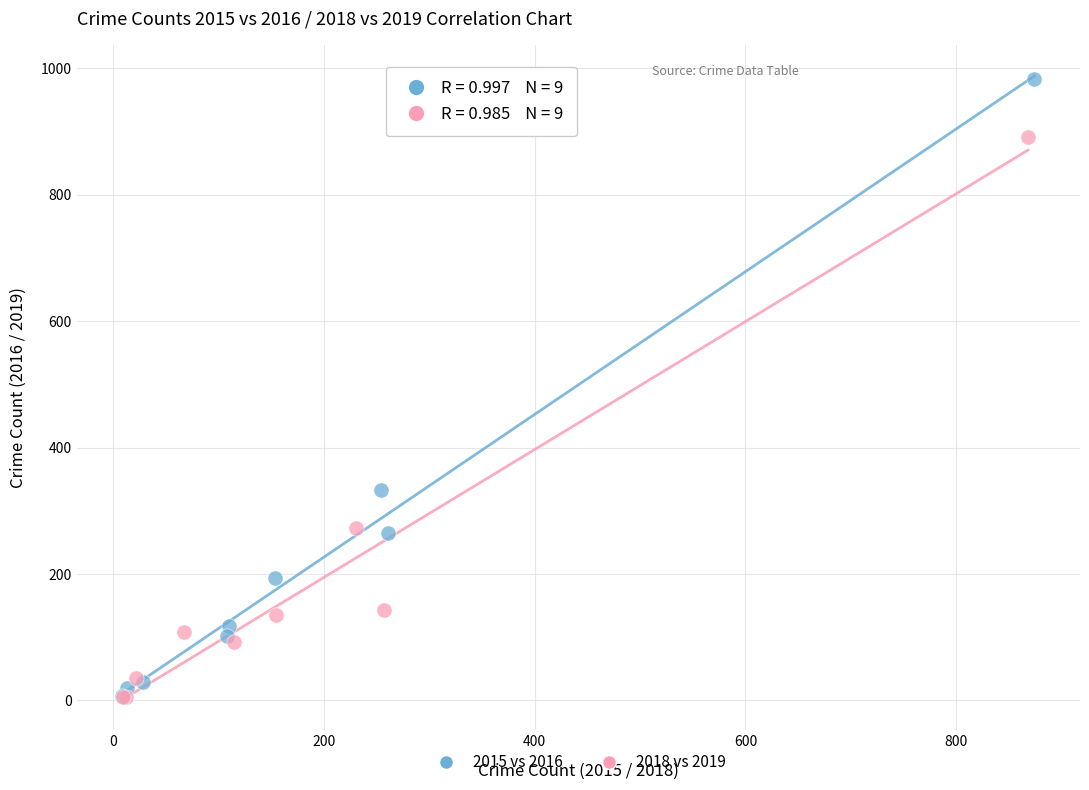

Which series contains the highest Y value?

2015 vs 2016